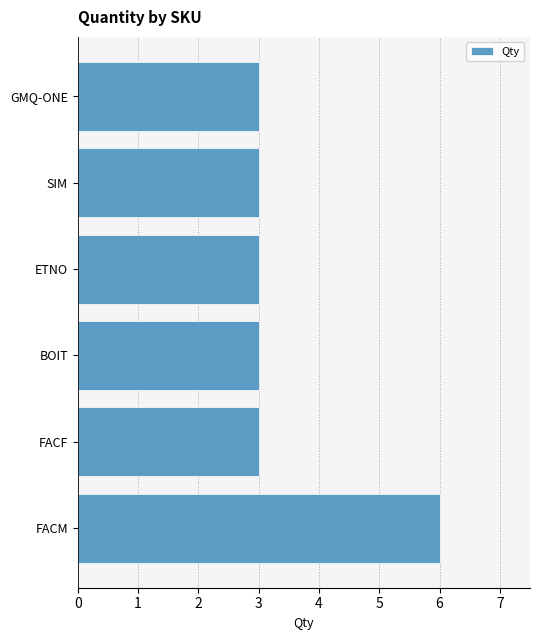

True or false: the data shows 6 at FACM.

True